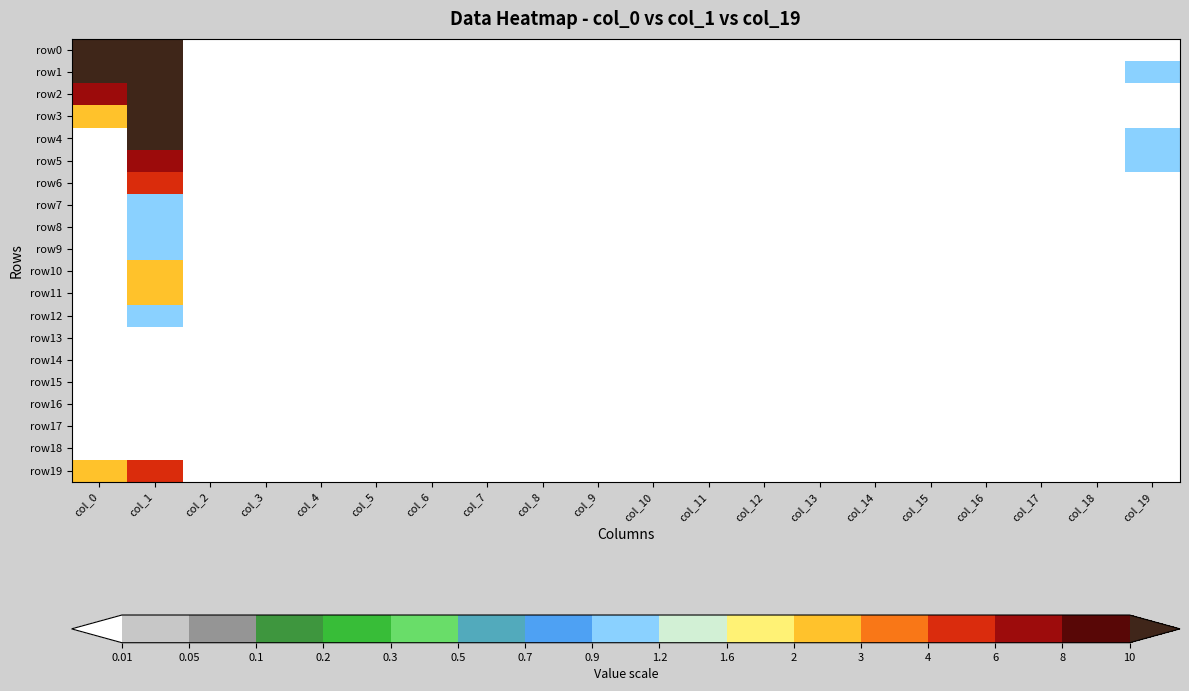

Which series has the largest range (max minus min)?

row0